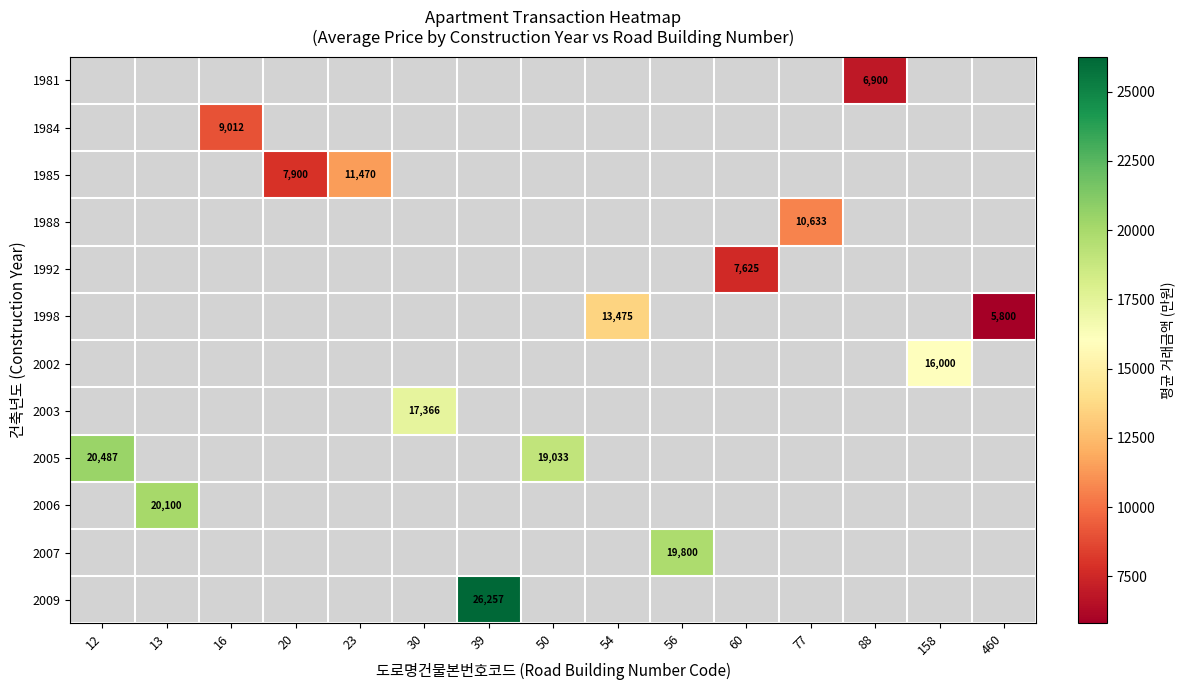

The 2006 series shows 27787.3 at 13. True or false?

False